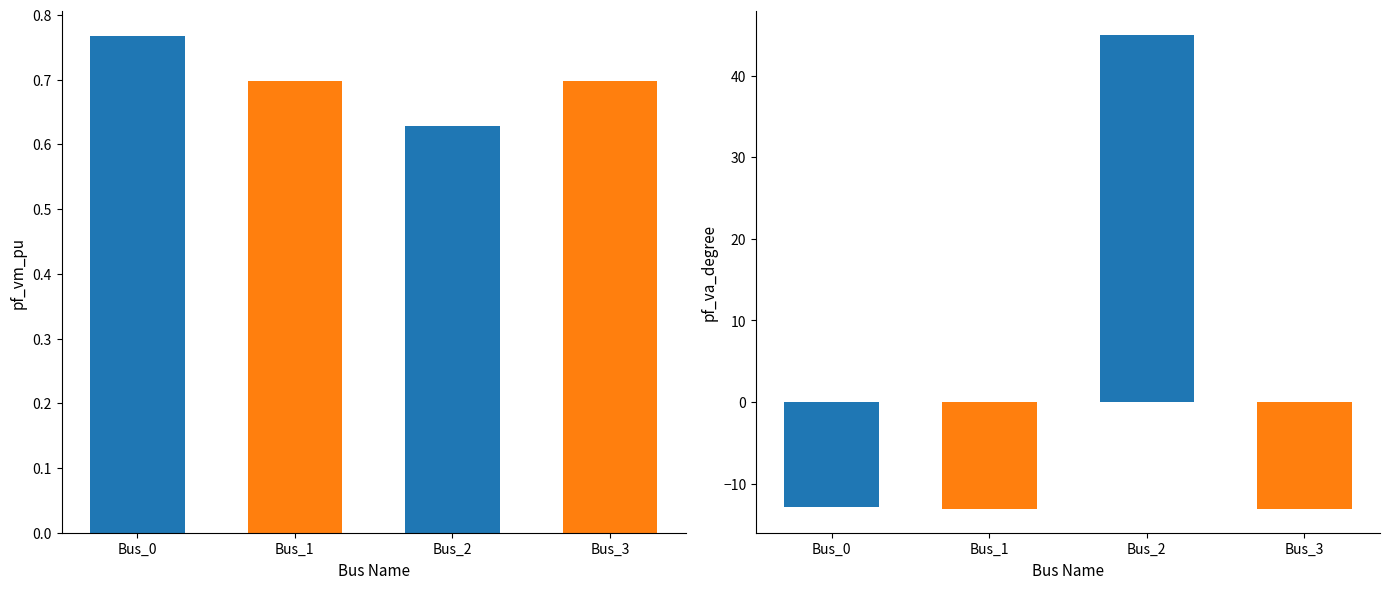

The value of pf_vm_pu at Bus_0 is 0.4. True or false?

False